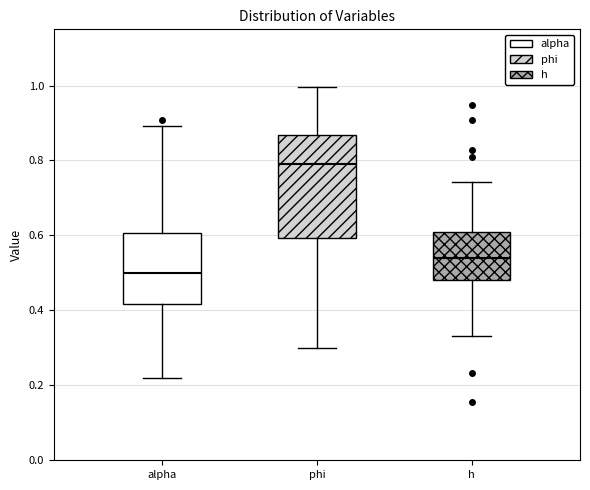

Which box's median line is the highest?

phi